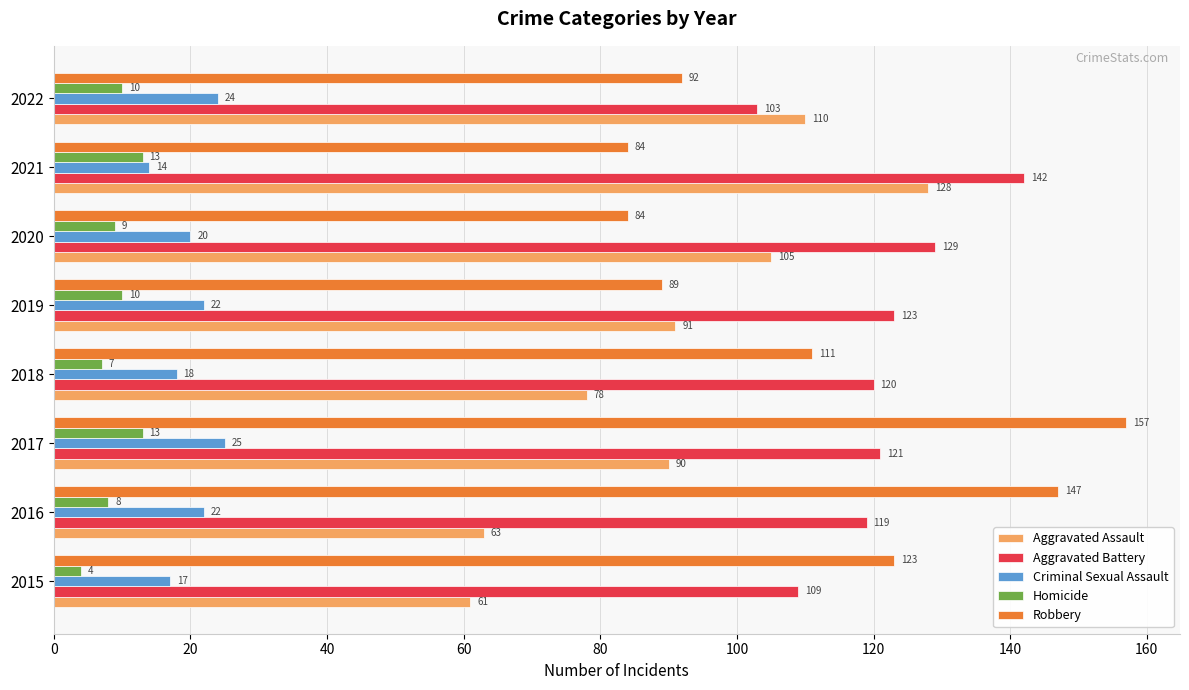

At how many categories does at least one series exceed 44?

8